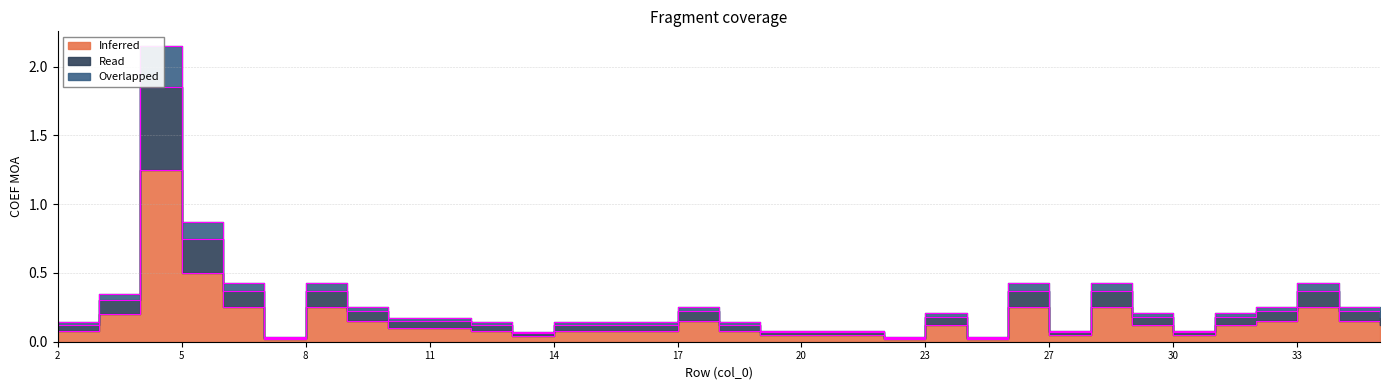

At which label is Overlapped closest to 0?

7